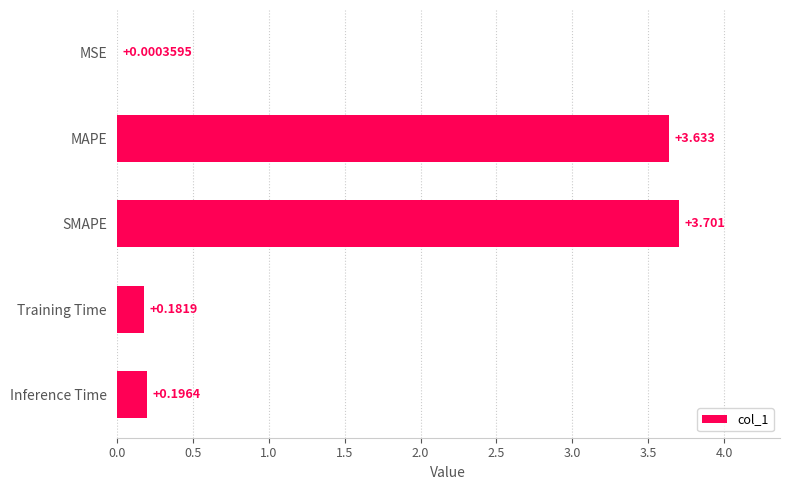

Between Training Time and Inference Time, which is larger?

Inference Time